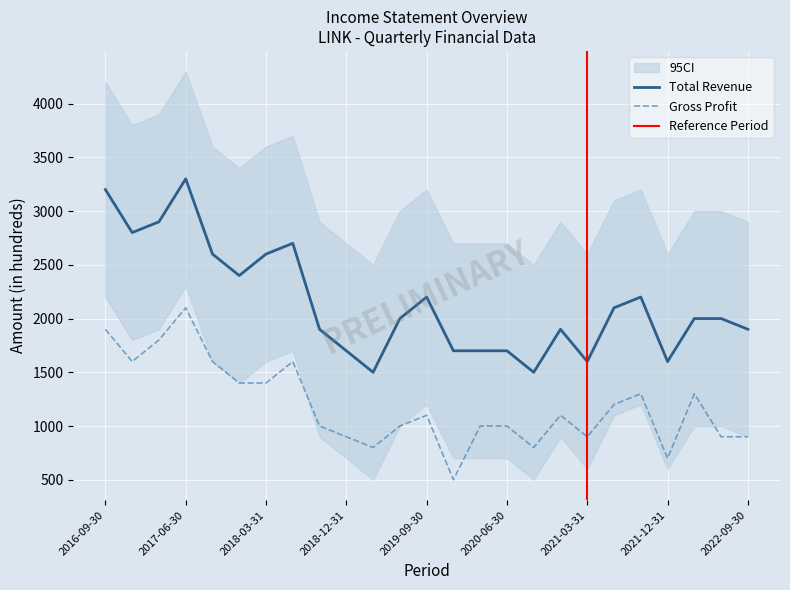

What is the average value of the Total Revenue series?

2148